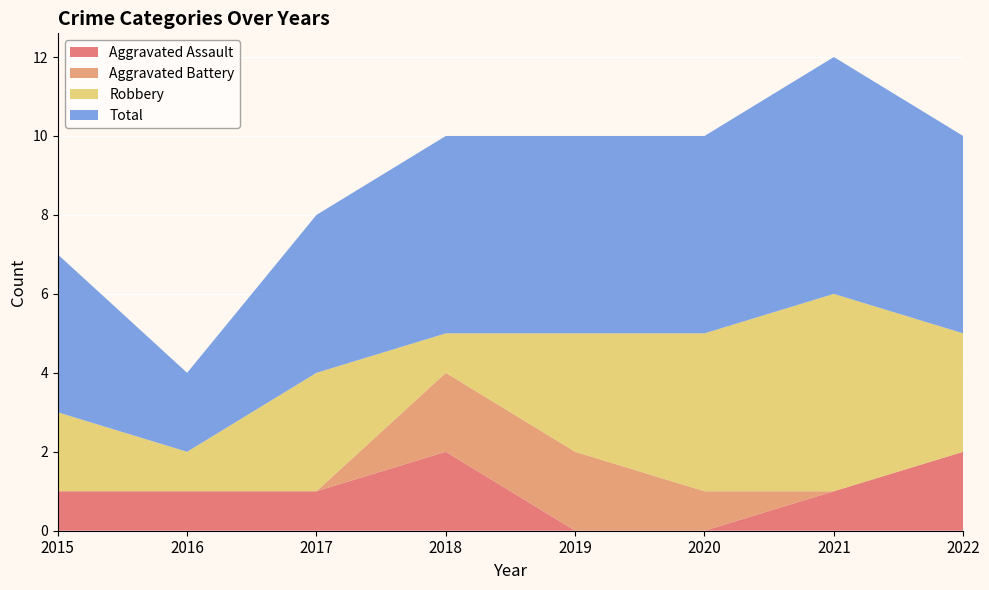

Reading right to left, what are all the values shown in this chart?

Aggravated Assault: 2	1	0	0	2	1	1	1
Aggravated Battery: 0	0	1	2	2	0	0	0
Robbery: 3	5	4	3	1	3	1	2
Total: 5	6	5	5	5	4	2	4